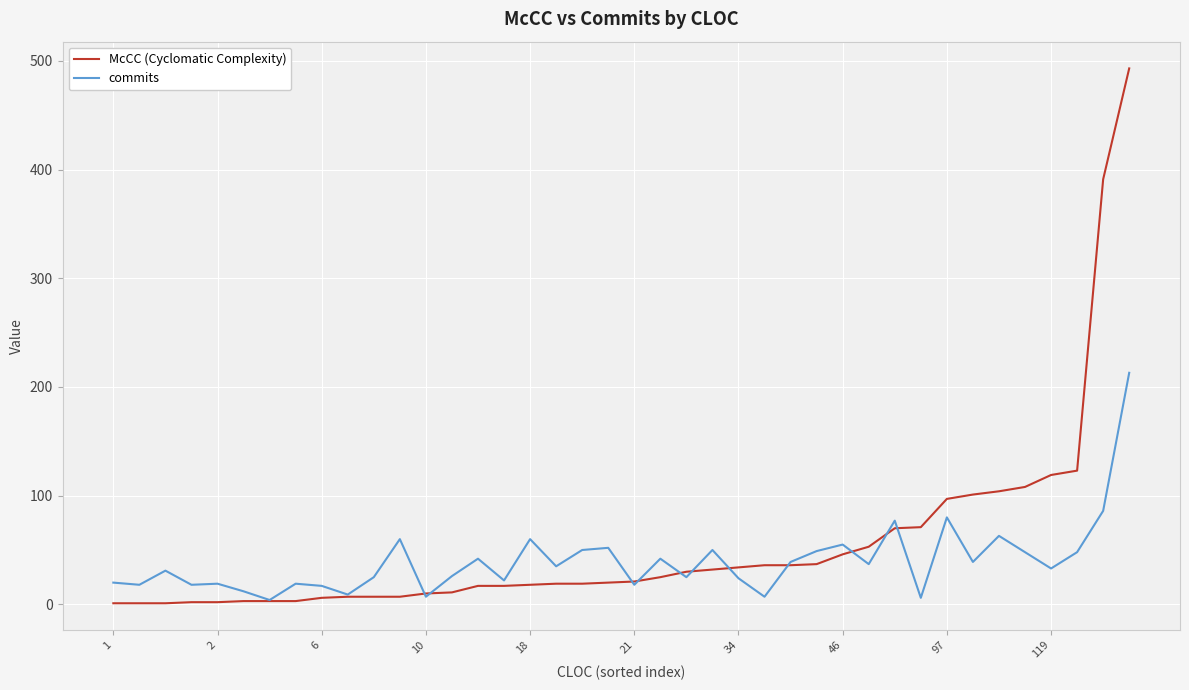

Which series has the largest total across all categories?

McCC (Cyclomatic Complexity)